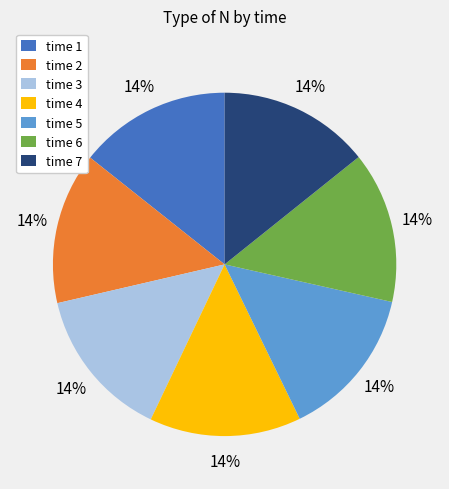

Count the number of slices in the pie.

7